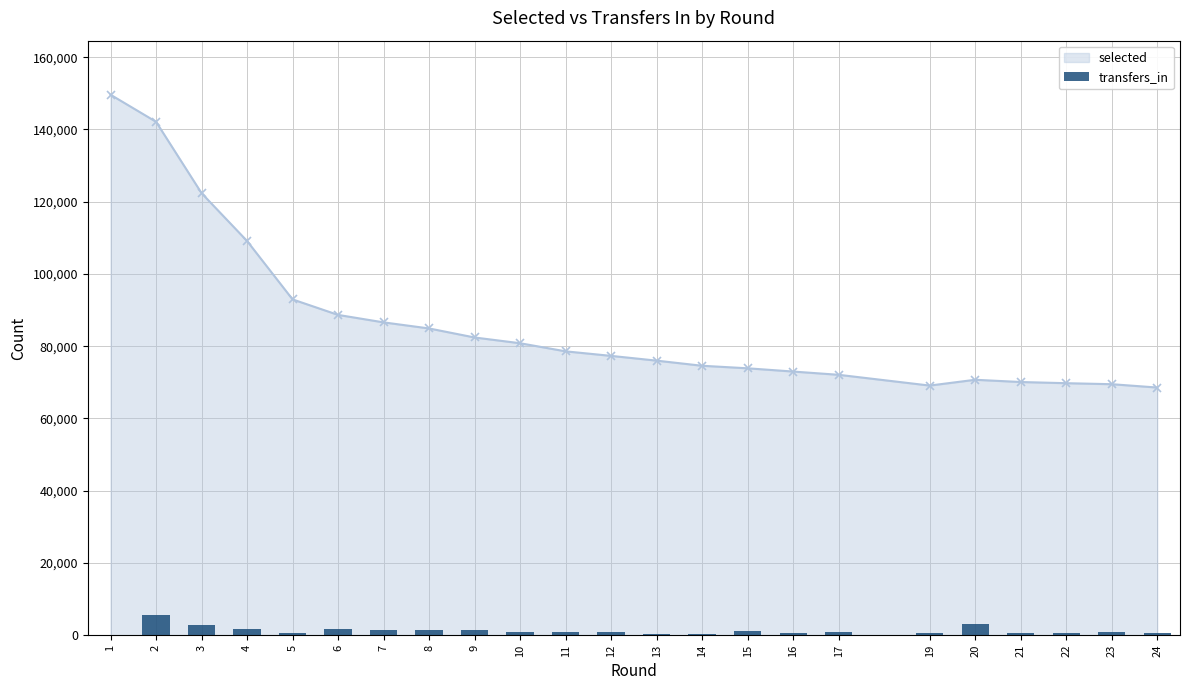

List the labels in order of value, largest first.

2, 20, 3, 4, 6, 7, 8, 9, 15, 11, 17, 23, 10, 12, 16, 5, 21, 24, 19, 22, 13, 14, 1